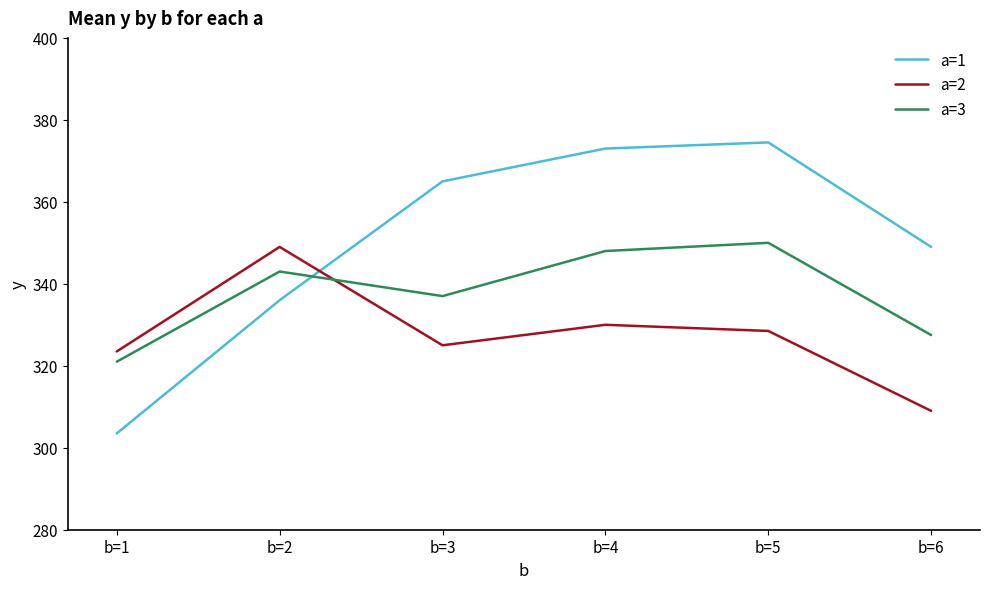

Rank the series at b=1 from lowest to highest value.

a=1, a=3, a=2